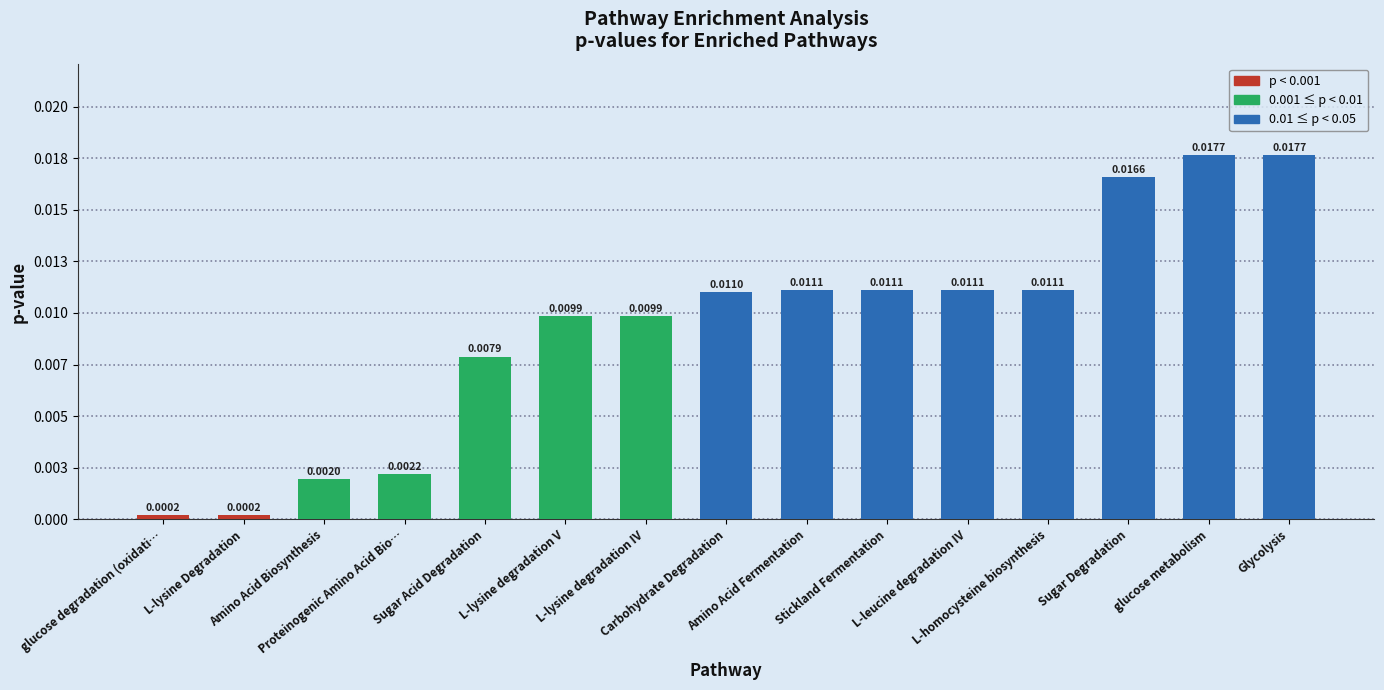

How many bars are there in total?

15